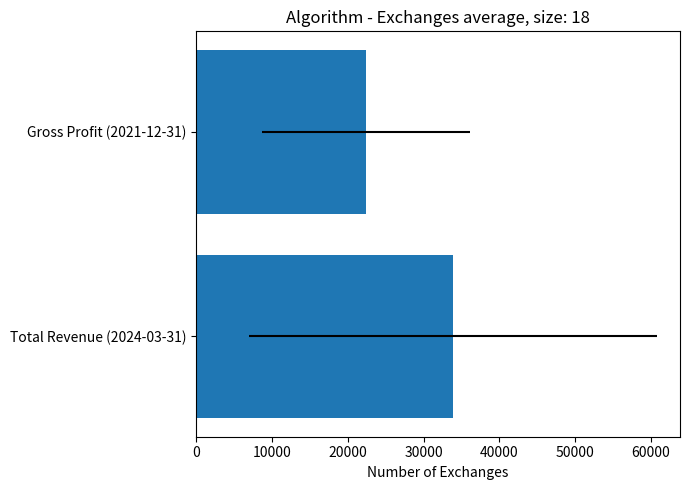

What is the average value?

28150